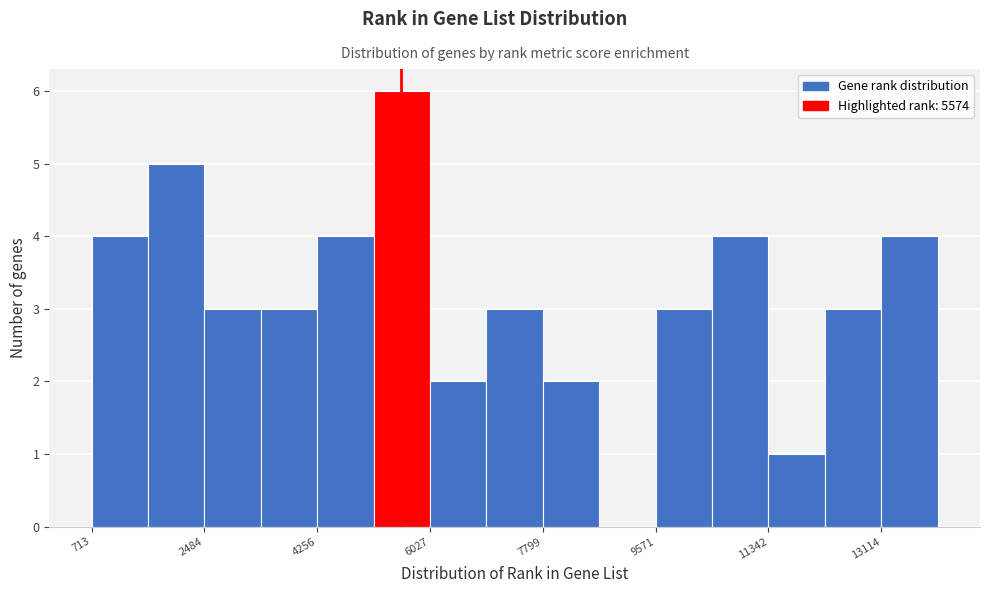

Reading left to right, transcribe this chart: for each bar, give the range it covers on the x-axis and its height. Neither the bar edges nor the heights are printed on the chart, so give them approximately, as read against the axes.

800 to 1600: 4
1600 to 2400: 5
2400 to 3400: 3
3400 to 4200: 3
4200 to 5200: 4
5200 to 6000: 6
6000 to 7000: 2
7000 to 7800: 3
7800 to 8600: 2
8600 to 9600: 0
9600 to 10400: 3
10400 to 11400: 4
11400 to 12200: 1
12200 to 13200: 3
13200 to 14000: 4